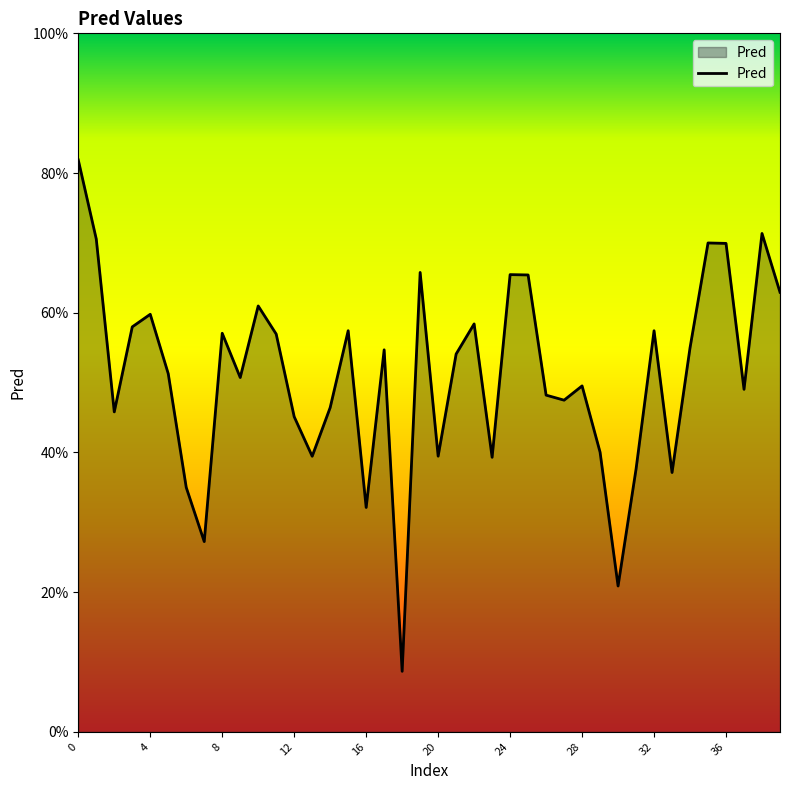

What is the label of the 1st point from the right?

39